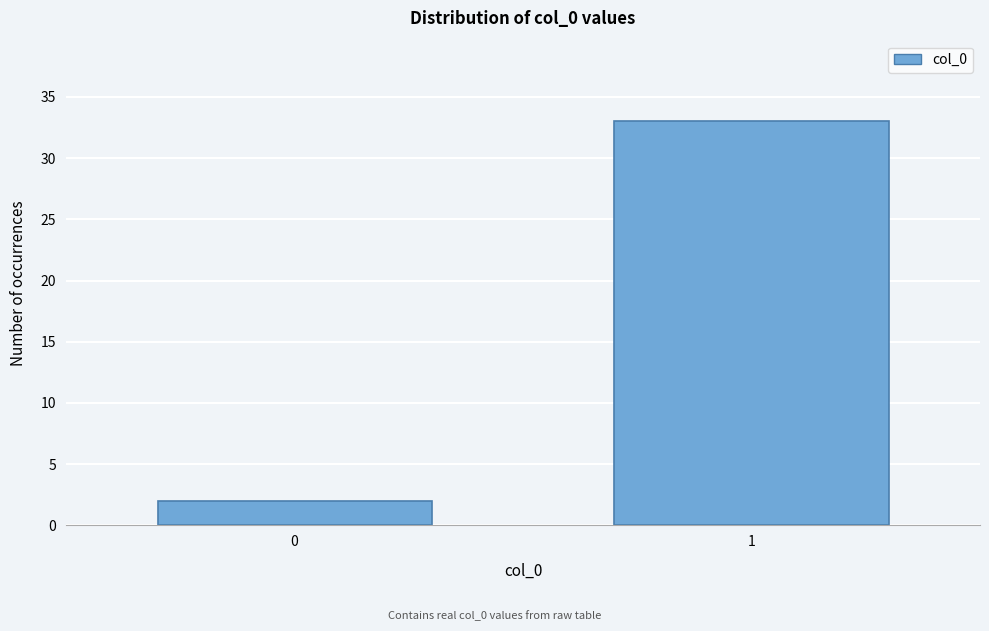

Reading left to right, transcribe all the data shown in this chart.

0=2	1=33